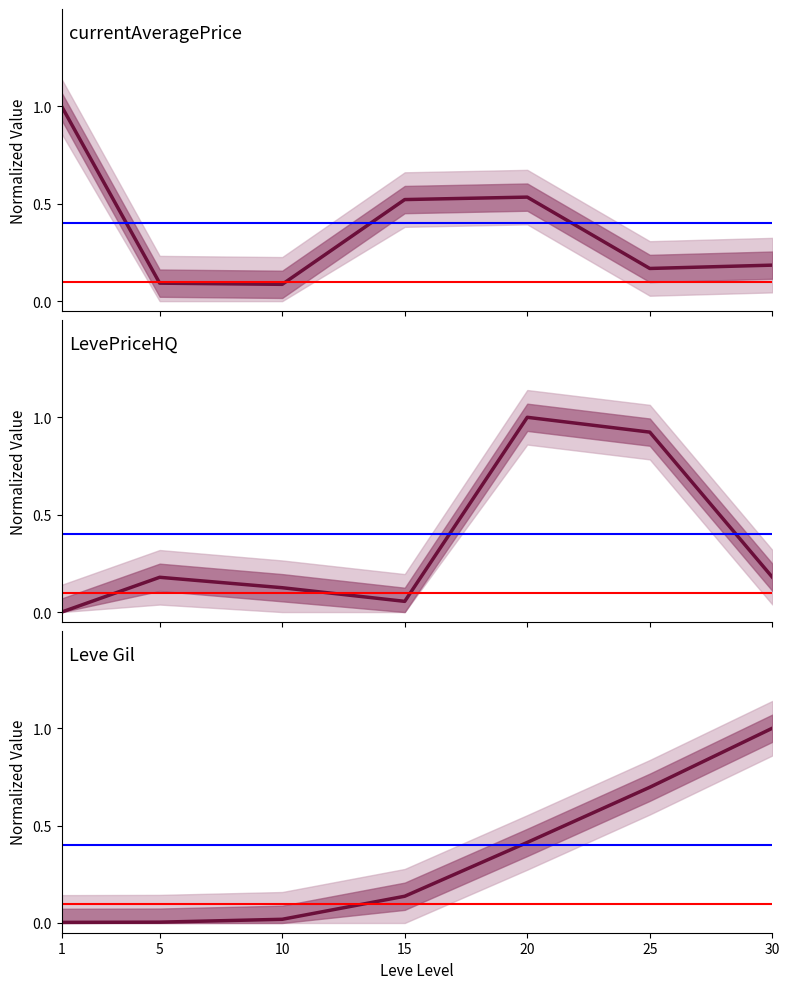

At which category is the sum across all series the highest?

20